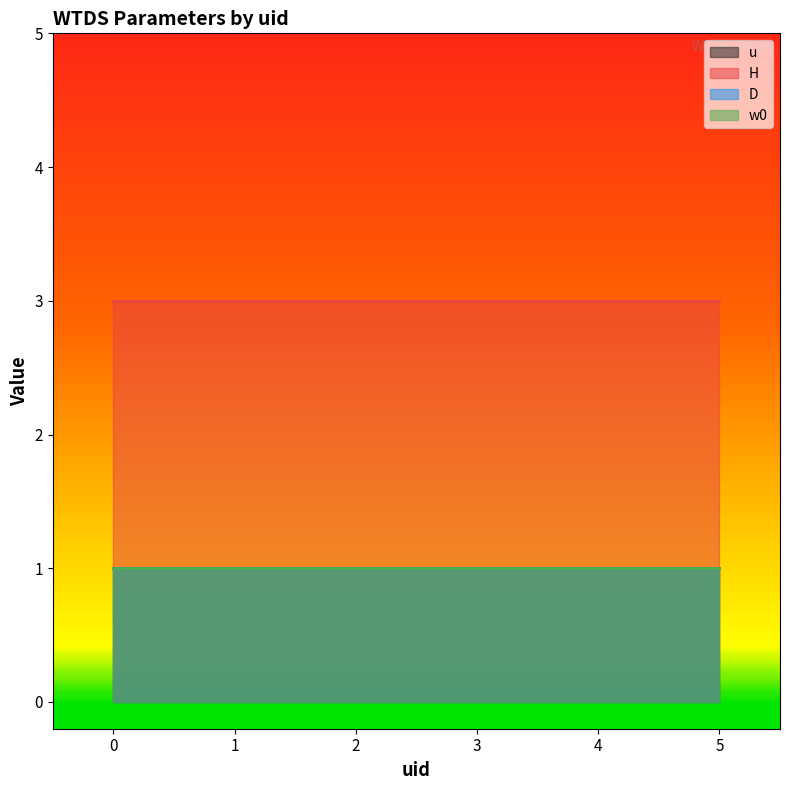

What is the value of the w0 point at the 6th from the left?

1